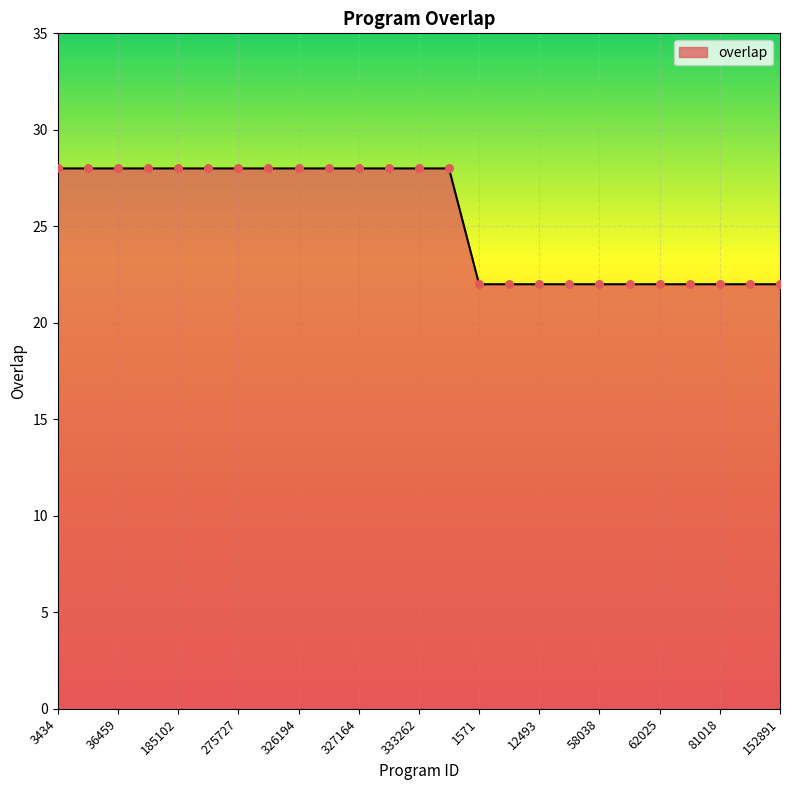

What is the smallest value displayed?

22